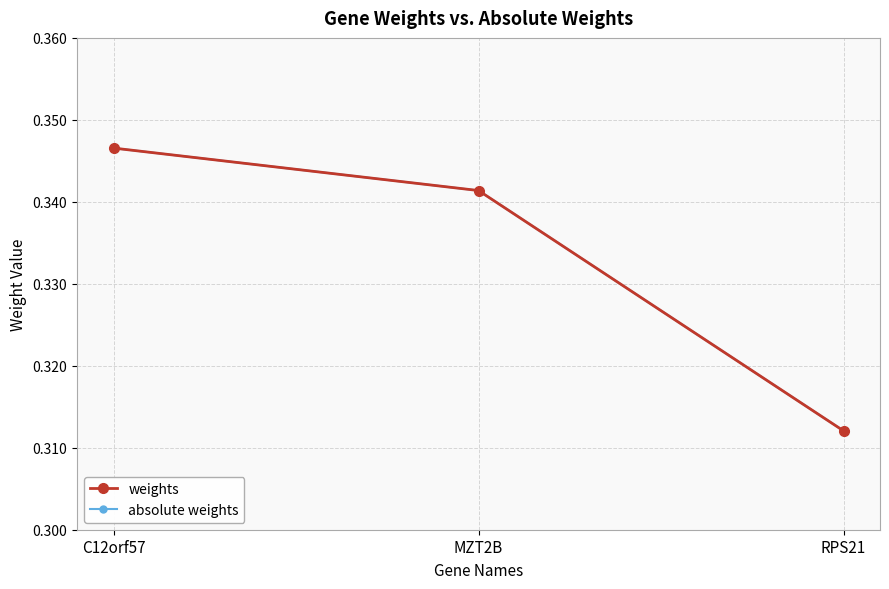

Between C12orf57 and RPS21, which series saw the biggest shift?

weights